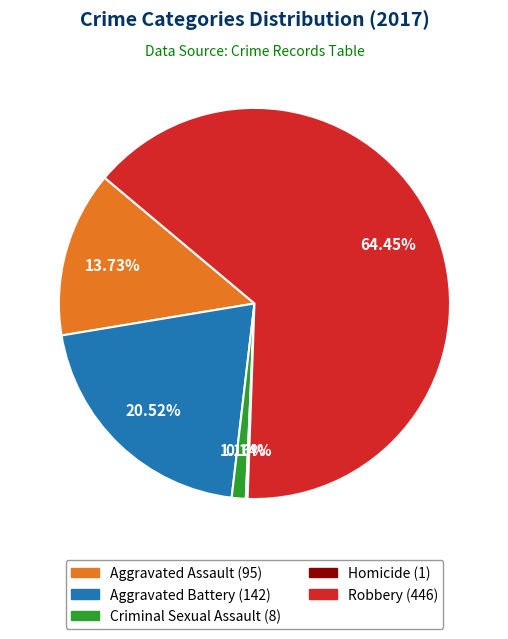

What is the ratio of the value at Aggravated Battery to the value at Robbery?

0.3